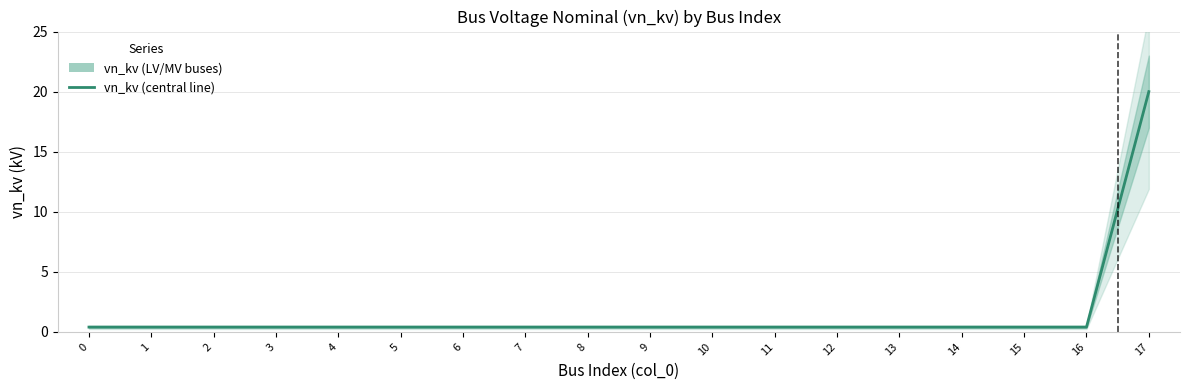

Rank the categories by value from lowest to highest.

0, 1, 2, 3, 4, 5, 6, 7, 8, 9, 10, 11, 12, 13, 14, 15, 16, 17